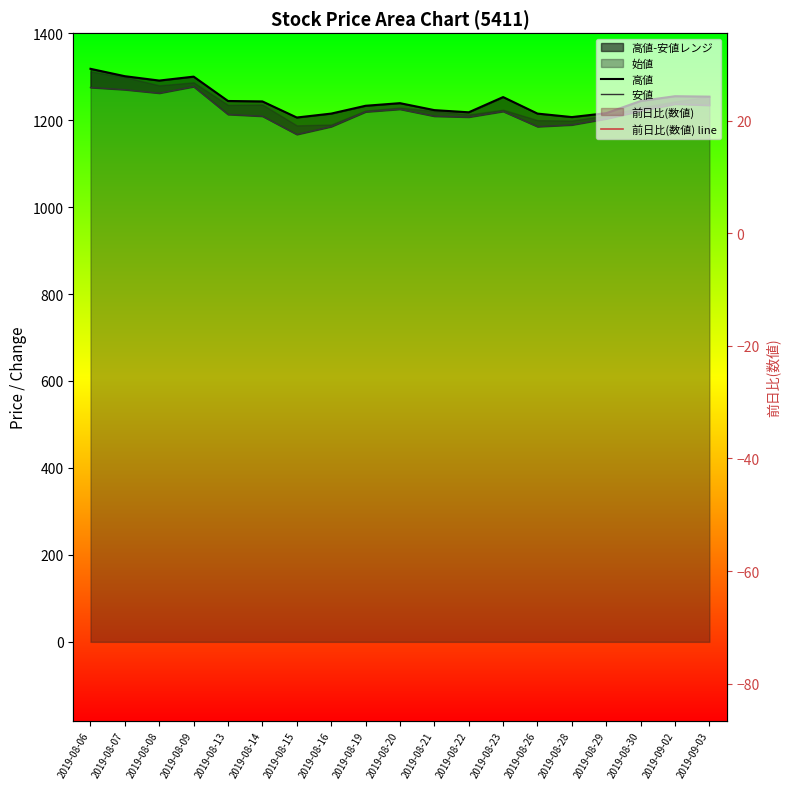

At which label does 高値 reach its minimum?

2019-08-15